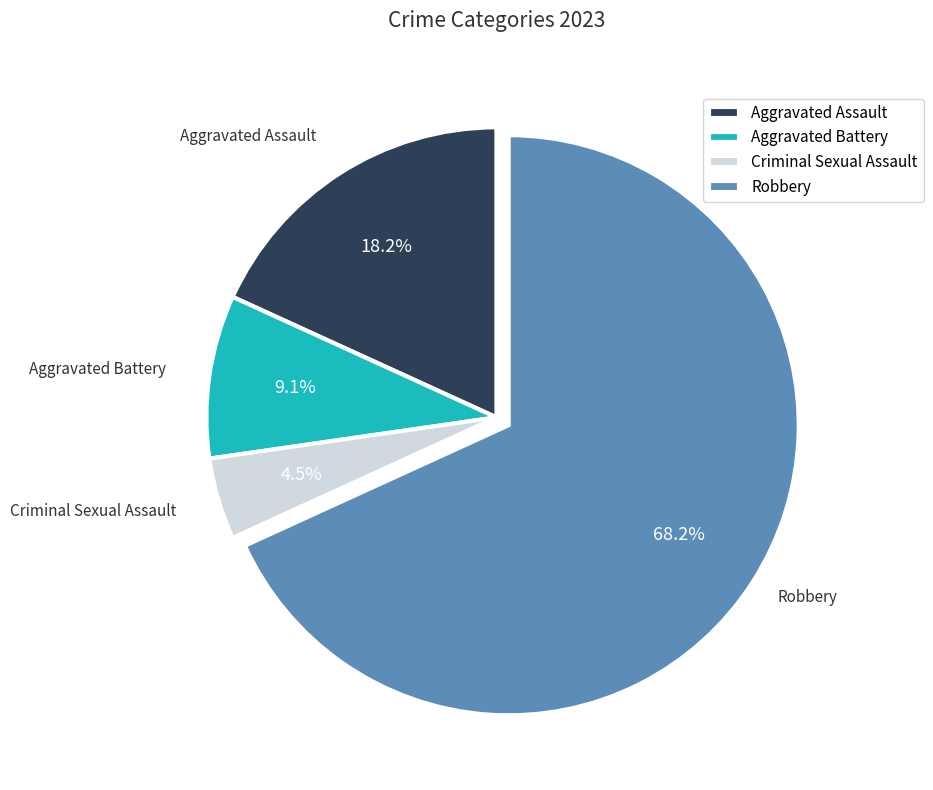

How many segments does this pie chart have?

4